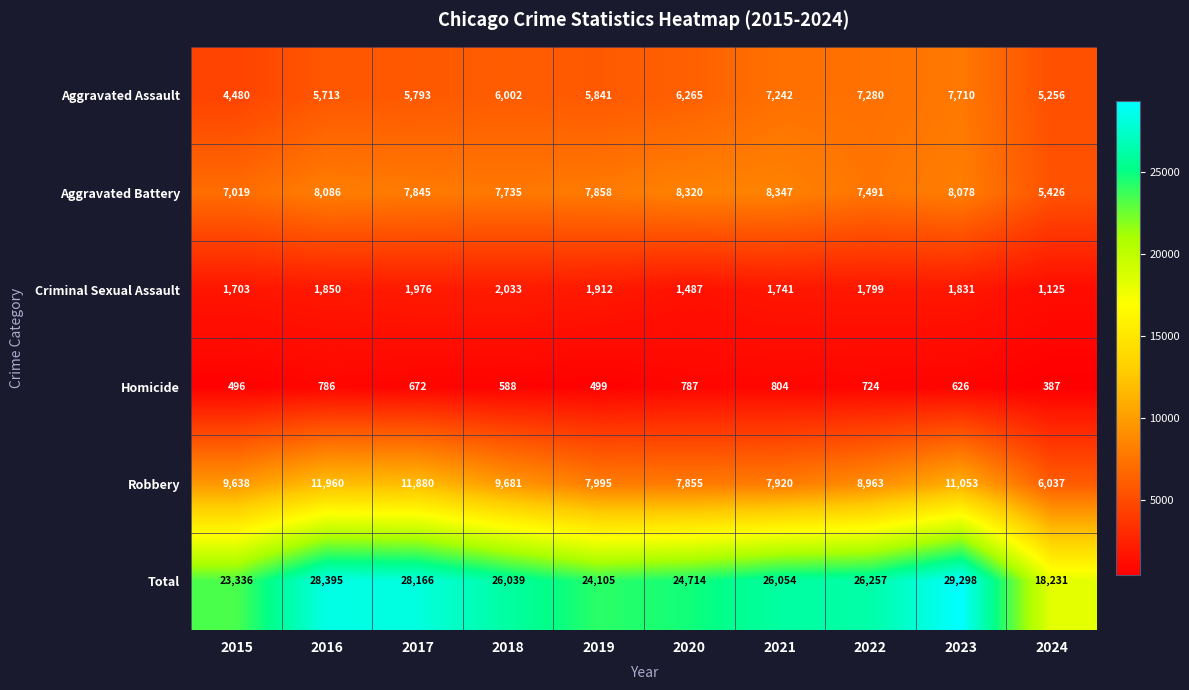

Which series has the largest range (max minus min)?

Total